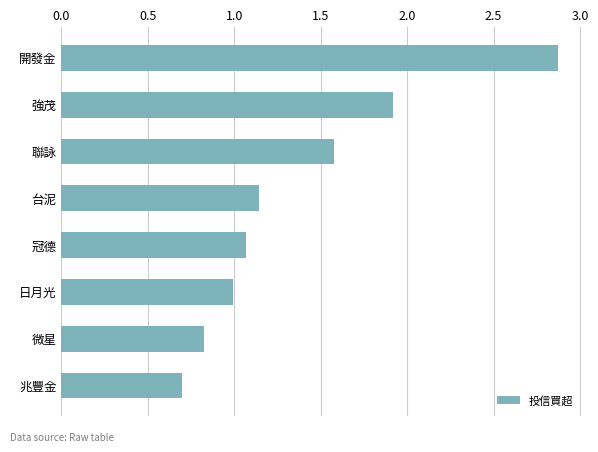

Is it true that the value at 兆豐金 is 0.7?

True